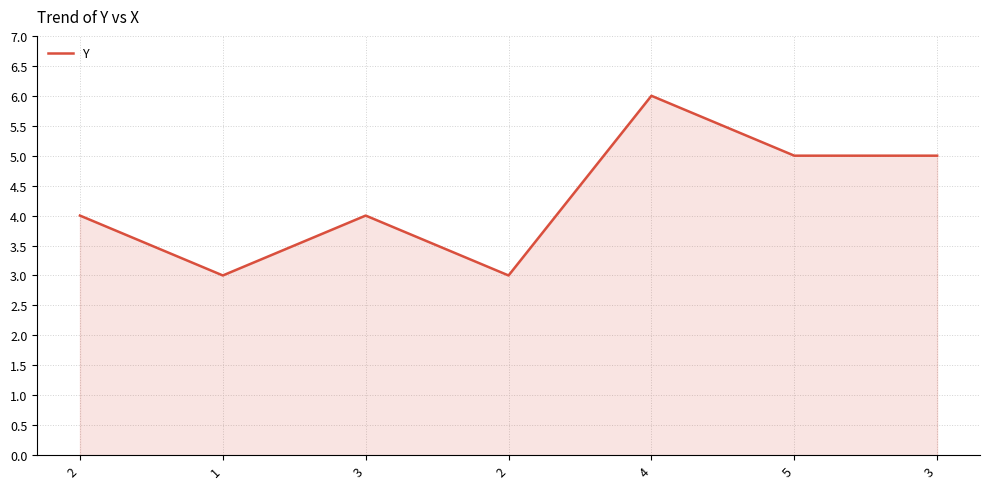

How many lines are shown in the chart?

1